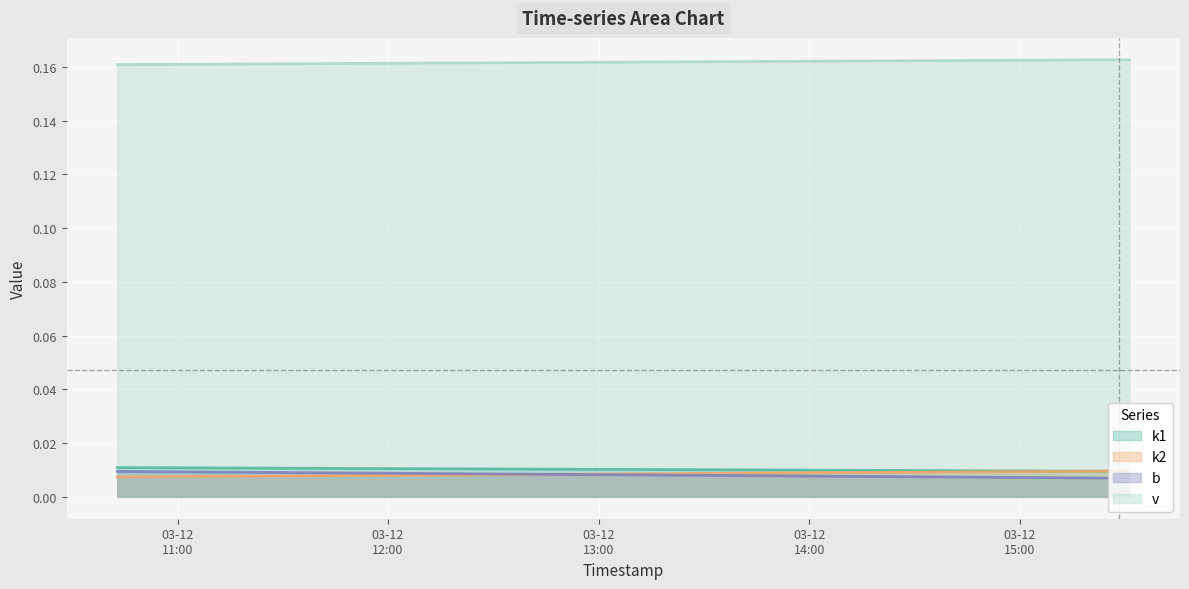

Between 2025-03-12 15:31:15 and 2025-03-12 15:25:47, which is larger?

2025-03-12 15:31:15